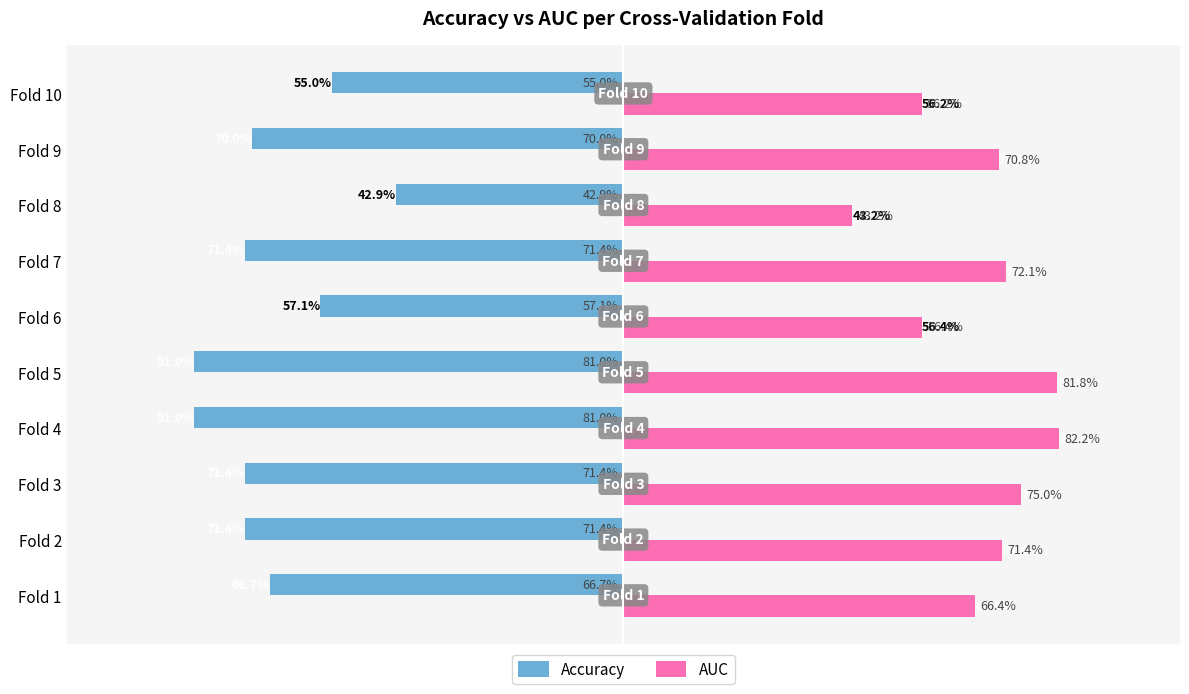

Is the value of AUC at Fold 9 greater than the value of Accuracy at Fold 2?

Yes